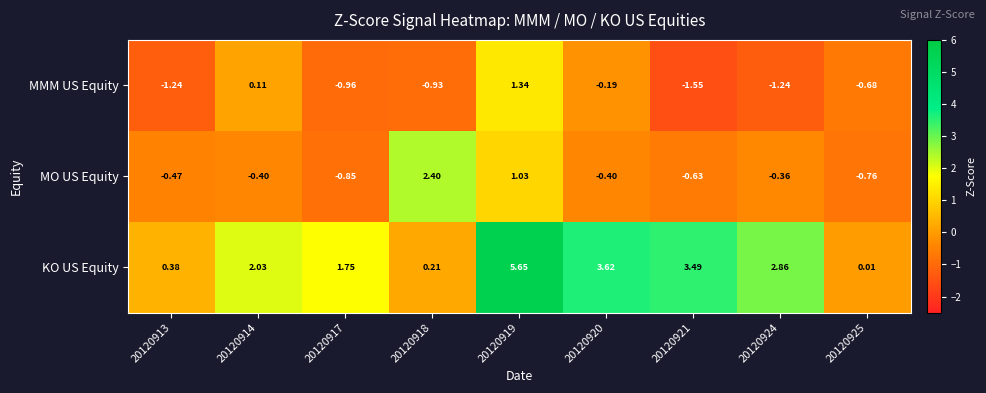

Which series changed the most between 20120913 and 20120925?

MMM US Equity